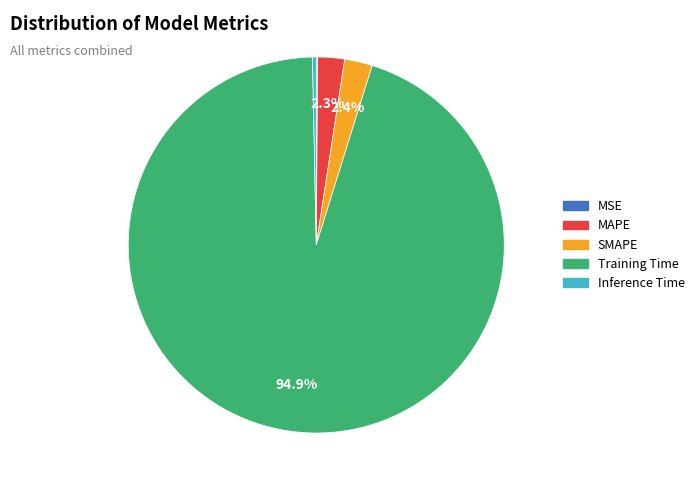

Does Training Time represent more than half of the total?

Yes